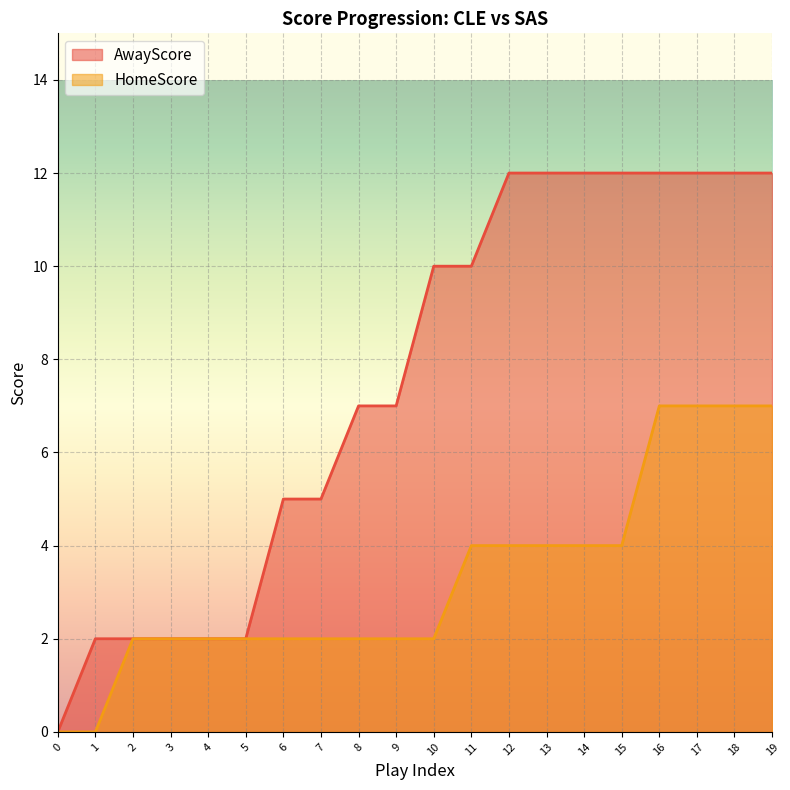

True or false: AwayScore and HomeScore cross at least once.

False